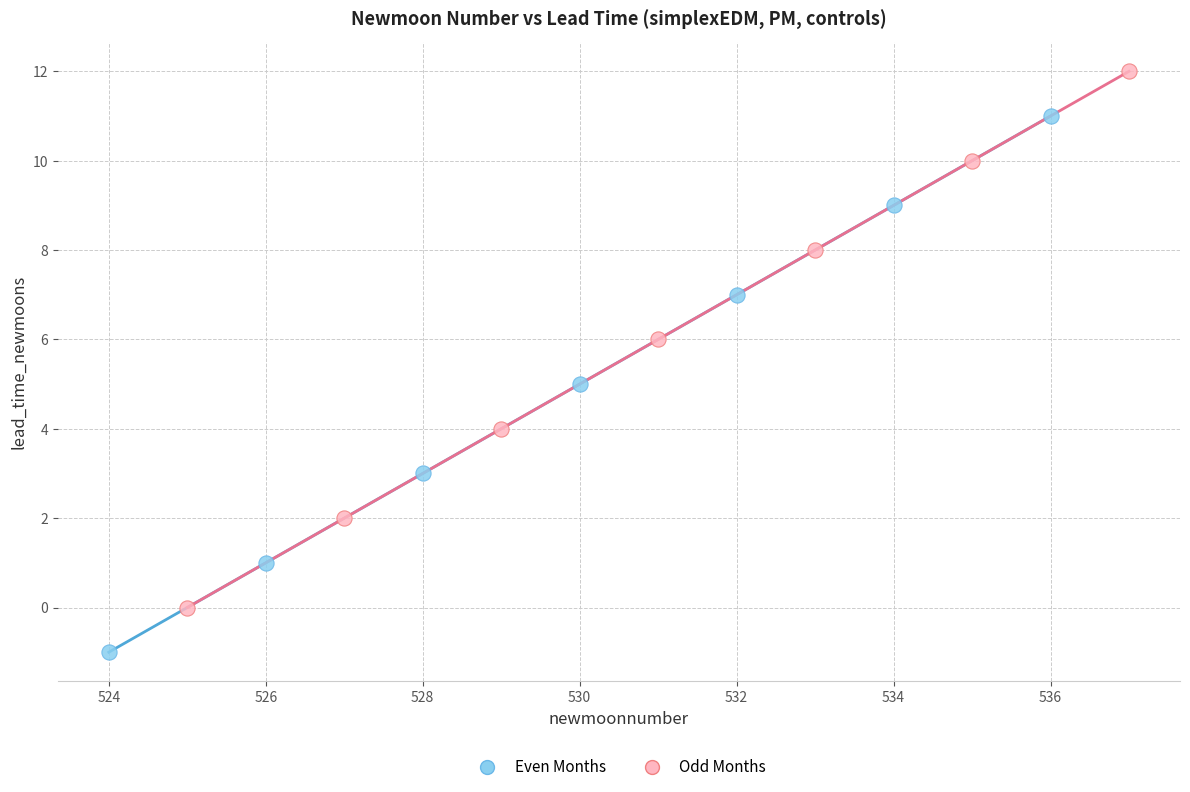

Which series reaches the minimum Y coordinate?

Even Months